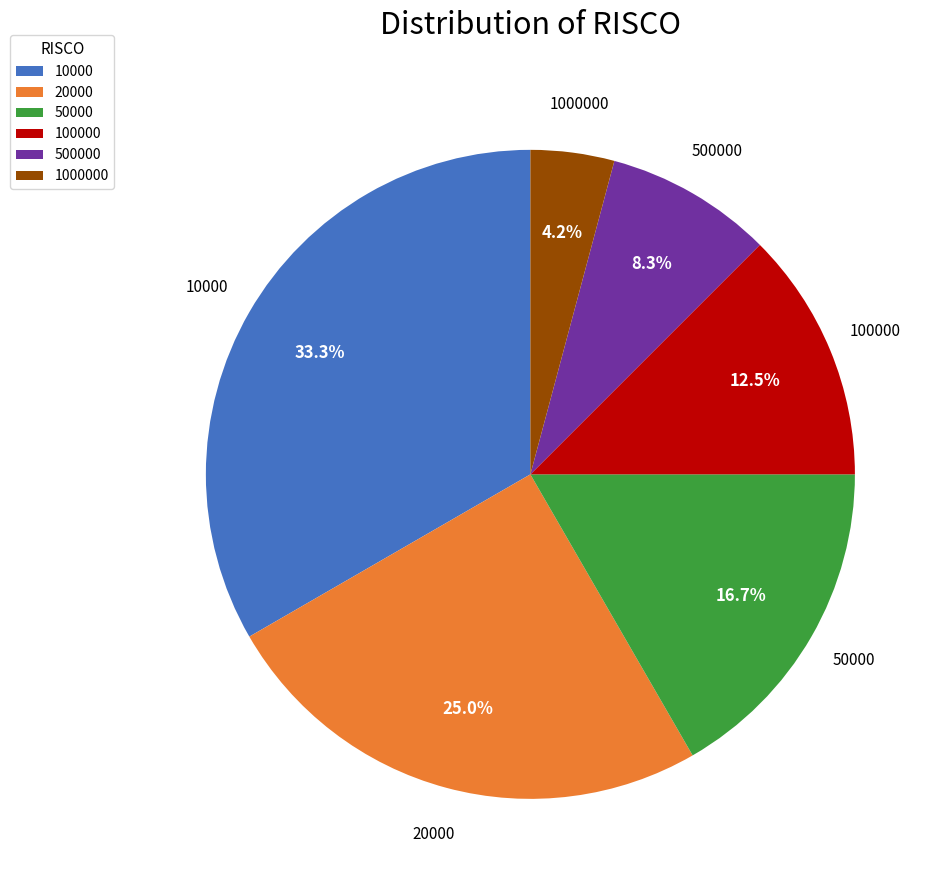

Is the sum of 10000 and 100000 greater than half?

No